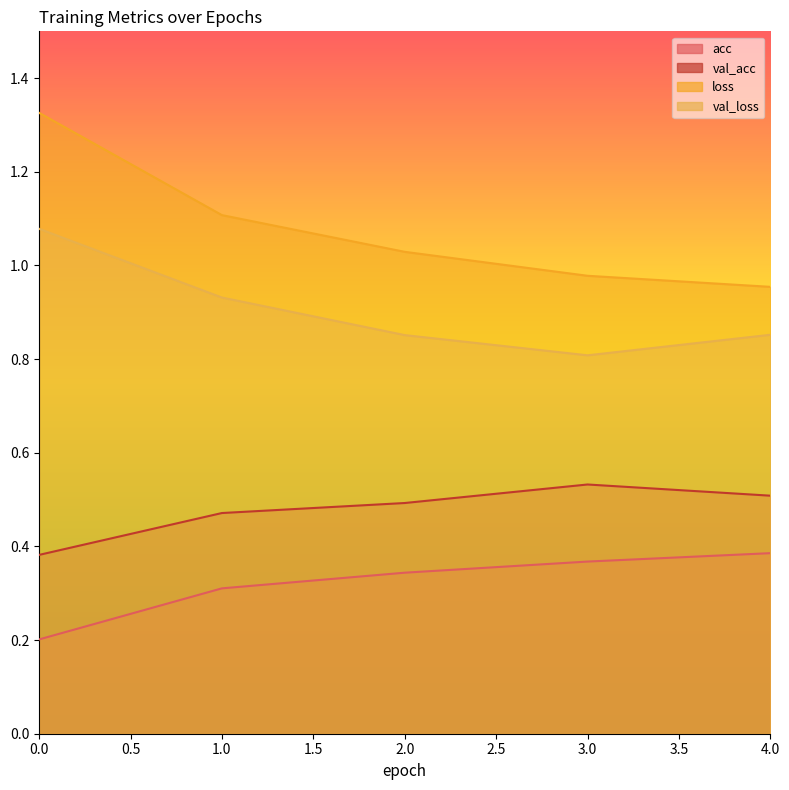

What are all the series names shown in the legend?

acc, loss, val_acc, val_loss